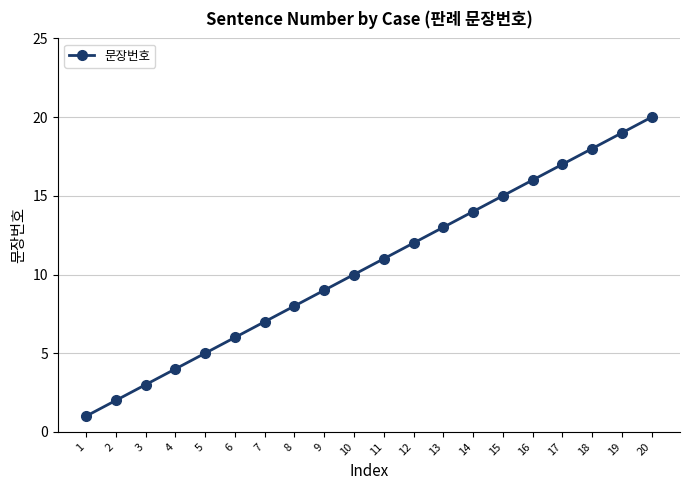

How many categories are shown in the chart?

20